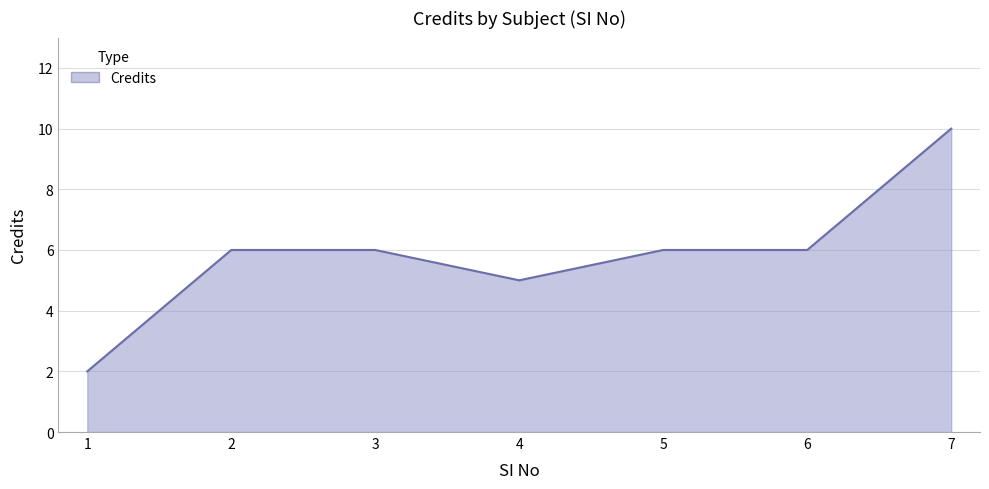

What is the ratio of the value at 6 to the value at 5?

1.0